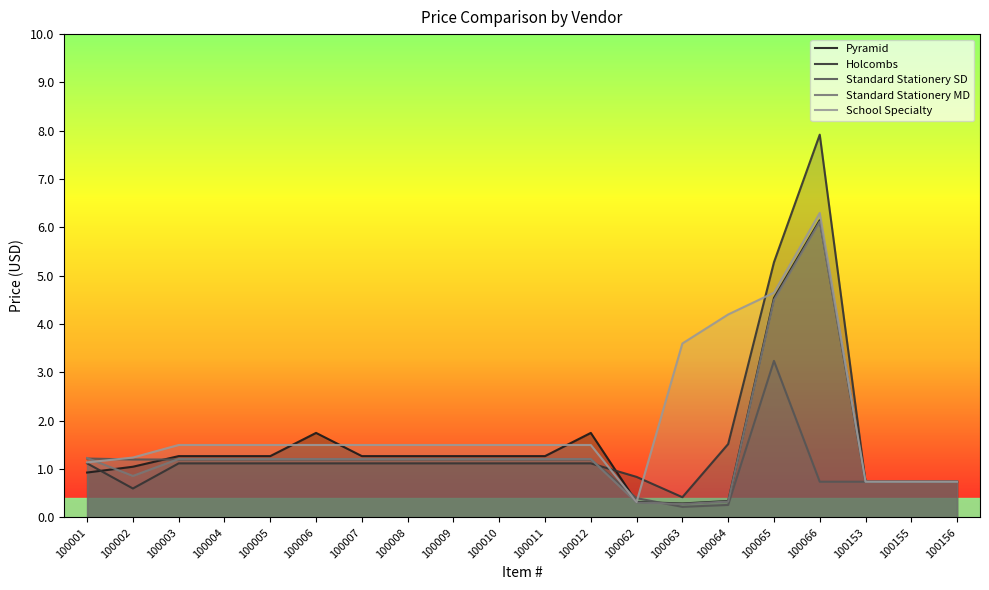

What is the difference between the second highest and minimum values in the School Specialty series?

4.3